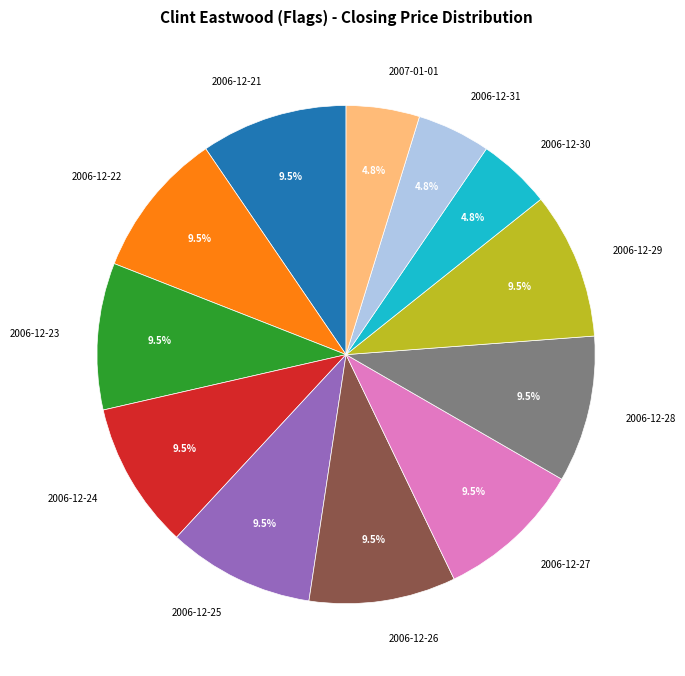

Combined, do 2006-12-26 and 2006-12-31 account for over 50%?

No